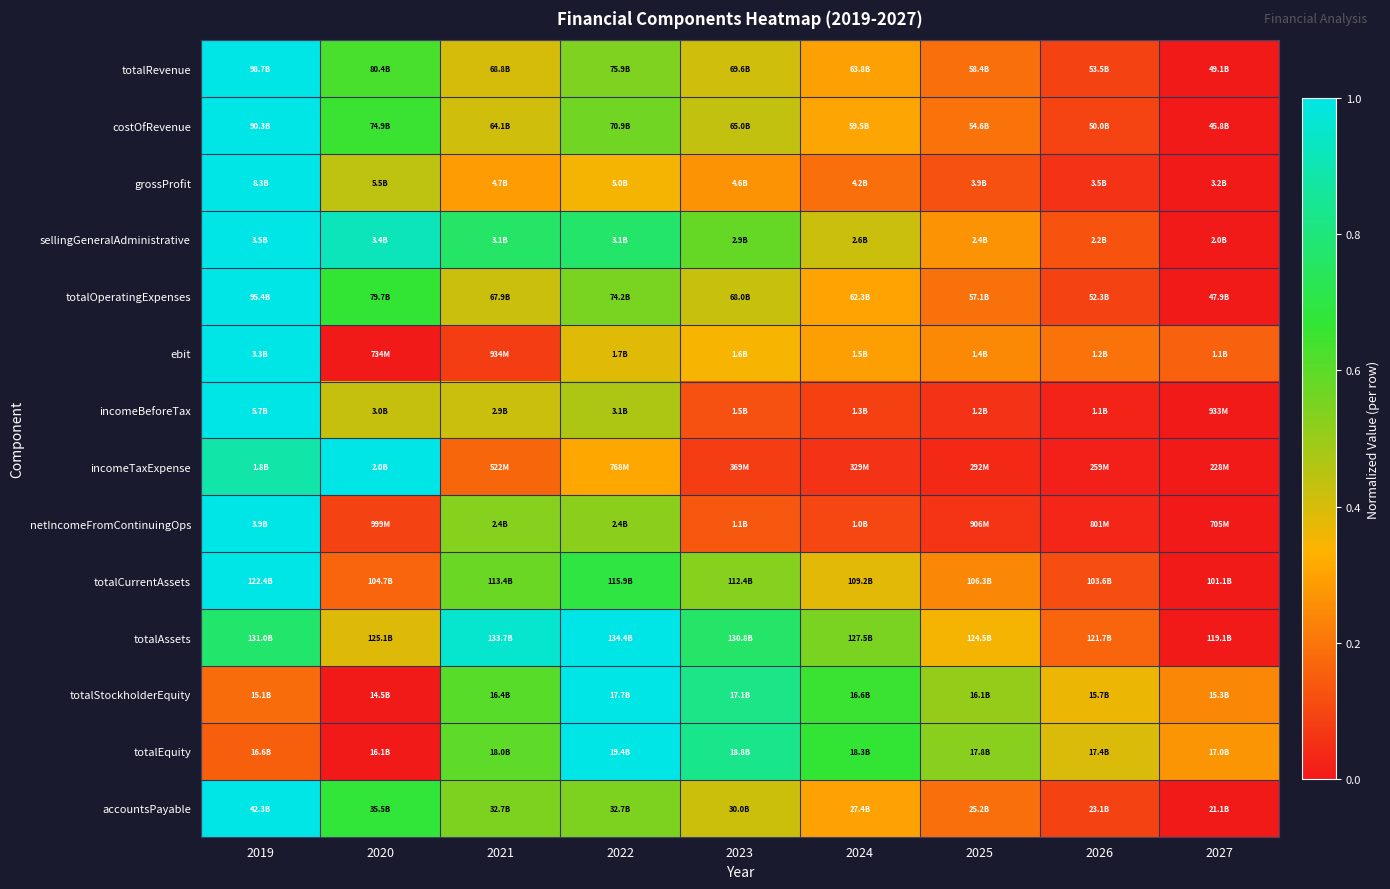

What is the maximum value shown in the chart?

1.0